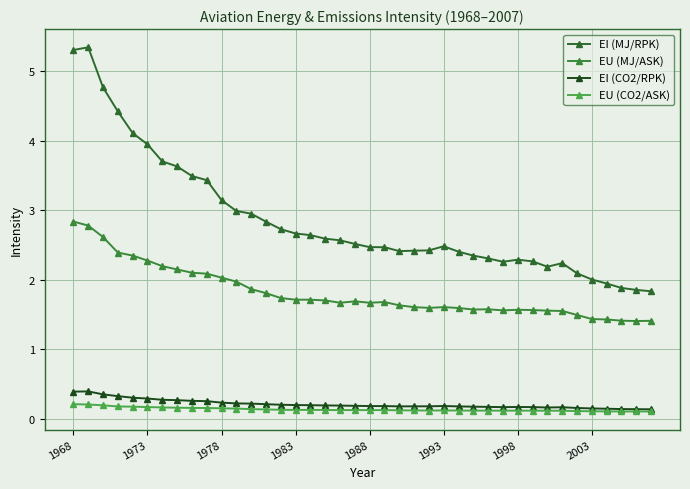

Reading right to left, list all the values displayed in this chart.

EI (MJ/RPK): 1.8	1.9	1.9	1.9	2.0	2.1	2.2	2.2	2.3	2.3	2.3	2.3	2.3	2.4	2.5	2.4	2.4	2.4	2.5	2.5	2.5	2.6	2.6	2.6	2.7	2.7	2.8	3.0	3.0	3.1	3.4	3.5	3.6	3.7	4.0	4.1	4.4	4.8	5.3	5.3
EU (MJ/ASK): 1.4	1.4	1.4	1.4	1.4	1.5	1.6	1.6	1.6	1.6	1.6	1.6	1.6	1.6	1.6	1.6	1.6	1.6	1.7	1.7	1.7	1.7	1.7	1.7	1.7	1.7	1.8	1.9	2.0	2.0	2.1	2.1	2.1	2.2	2.3	2.3	2.4	2.6	2.8	2.8
EI (CO2/RPK): 0.1	0.1	0.1	0.1	0.1	0.2	0.2	0.2	0.2	0.2	0.2	0.2	0.2	0.2	0.2	0.2	0.2	0.2	0.2	0.2	0.2	0.2	0.2	0.2	0.2	0.2	0.2	0.2	0.2	0.2	0.3	0.3	0.3	0.3	0.3	0.3	0.3	0.3	0.4	0.4
EU (CO2/ASK): 0.1	0.1	0.1	0.1	0.1	0.1	0.1	0.1	0.1	0.1	0.1	0.1	0.1	0.1	0.1	0.1	0.1	0.1	0.1	0.1	0.1	0.1	0.1	0.1	0.1	0.1	0.1	0.1	0.1	0.1	0.2	0.2	0.2	0.2	0.2	0.2	0.2	0.2	0.2	0.2